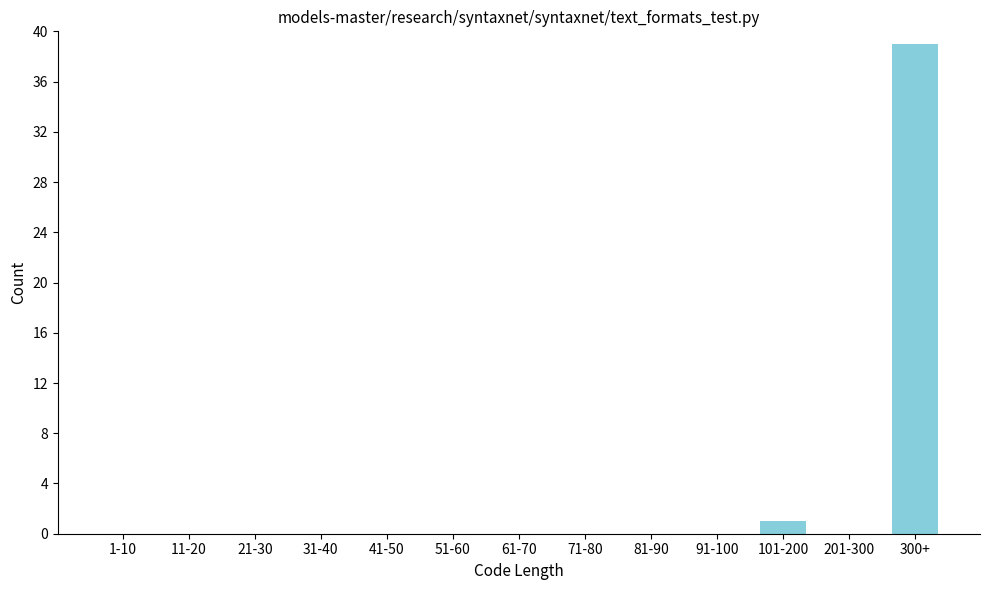

Reading left to right, transcribe all the data shown in this chart.

1-10=0	11-20=0	21-30=0	31-40=0	41-50=0	51-60=0	61-70=0	71-80=0	81-90=0	91-100=0	101-200=1	201-300=0	300+=39